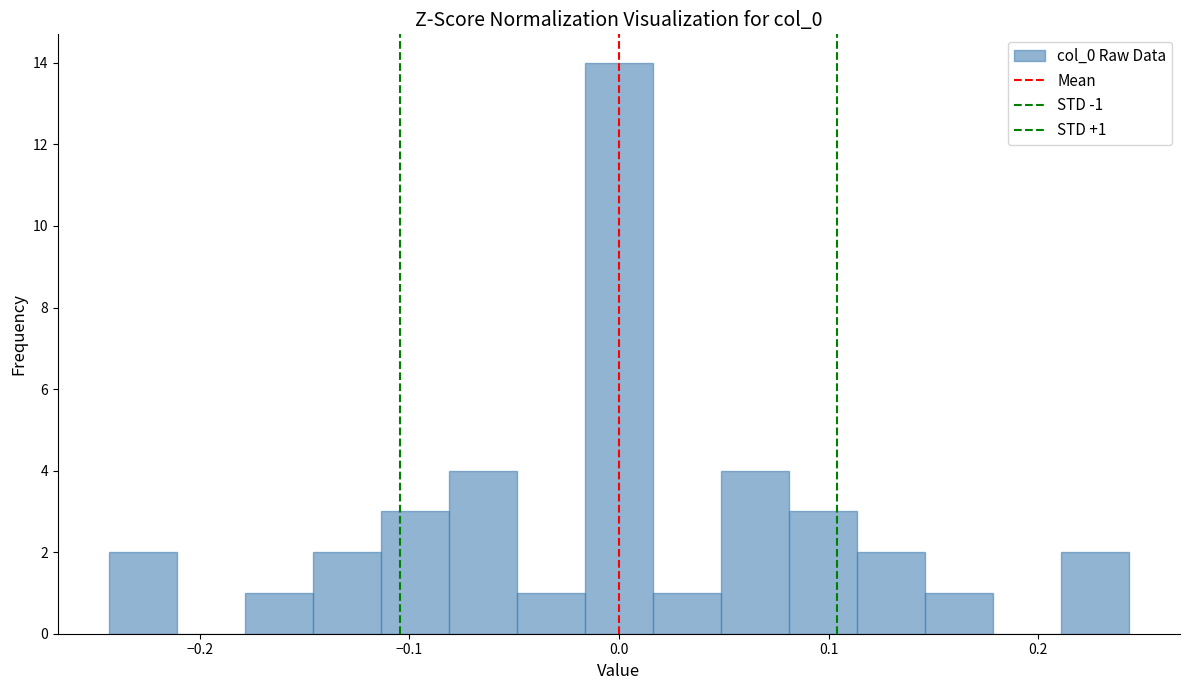

Around what value on the x-axis is the tallest bar? Give the approximate position of its centre, as read against the axis.

0.00